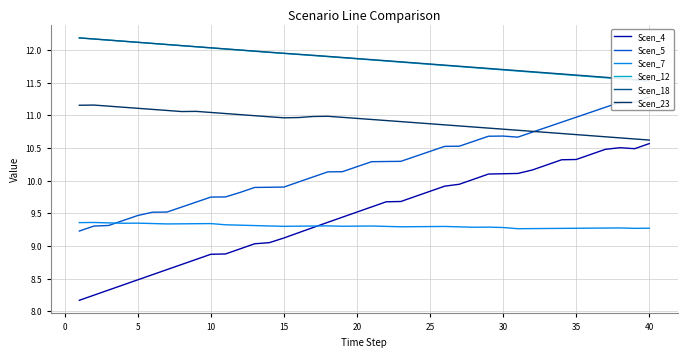

True or false: Scen_23 and Scen_7 intersect in this chart.

False